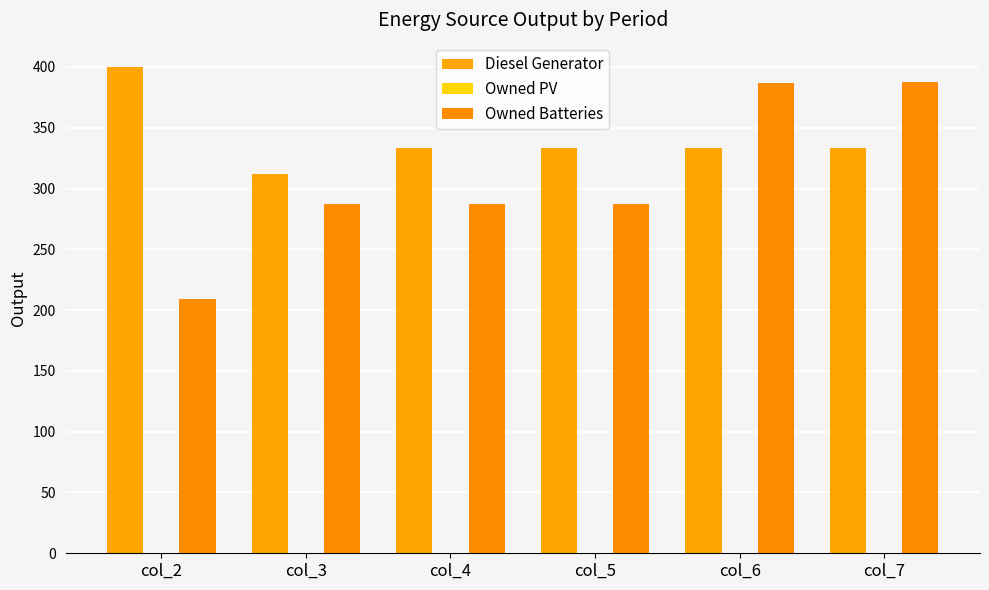

How many data points in Owned Batteries are less than 287?

1